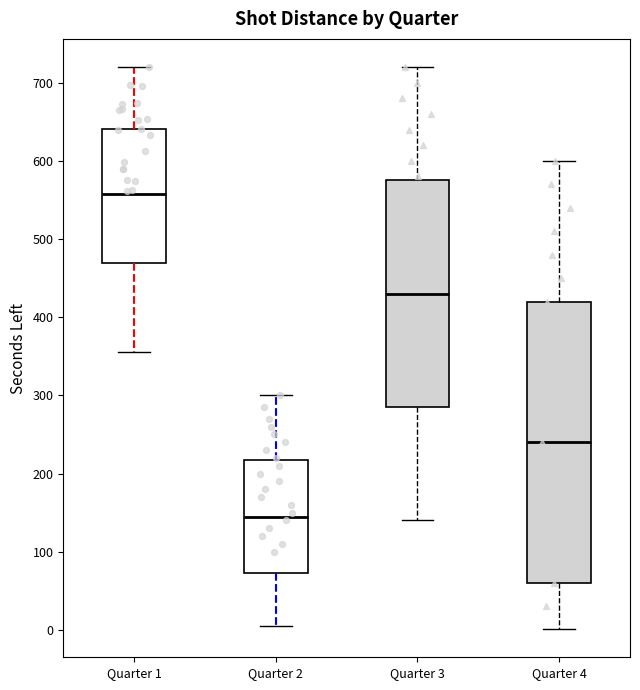

Reading left to right, transcribe this box plot: for each box, give where its median line is, the range the box spans, and where its two whiskers end, as read against the y-axis. The values are not printed on the chart, so give them approximately, as read against the axis.

Quarter 1: median 560, box 470 to 640, whiskers 360 to 720
Quarter 2: median 150, box 70 to 220, whiskers 10 to 300
Quarter 3: median 430, box 290 to 580, whiskers 140 to 720
Quarter 4: median 240, box 60 to 420, whiskers 0 to 600